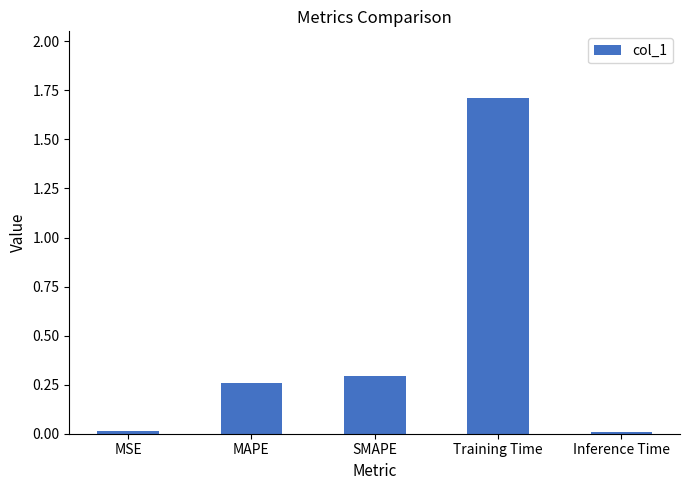

Which category has the highest value across all series?

Training Time